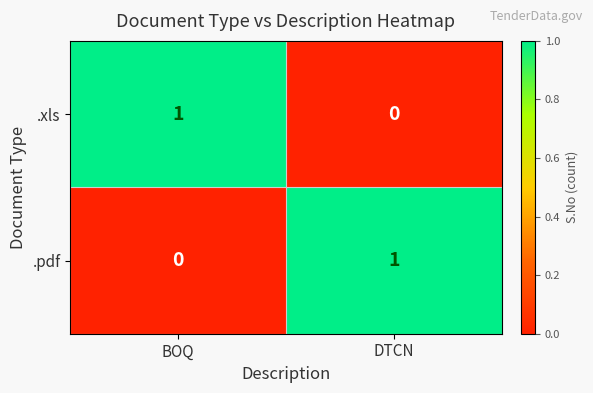

At which label is .pdf closest to 0?

BOQ